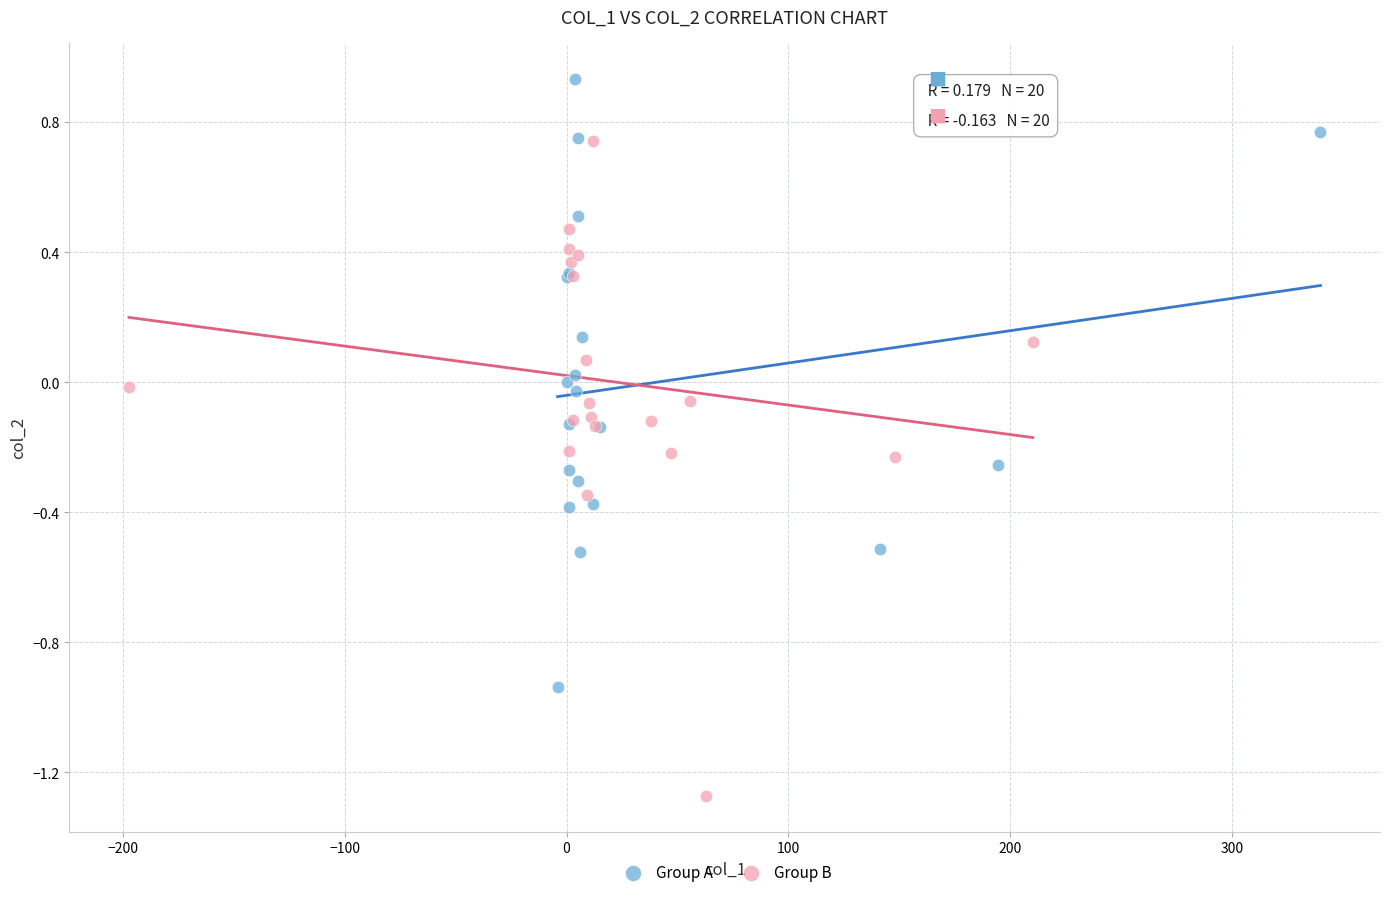

Which series contains the highest Y value?

Group A